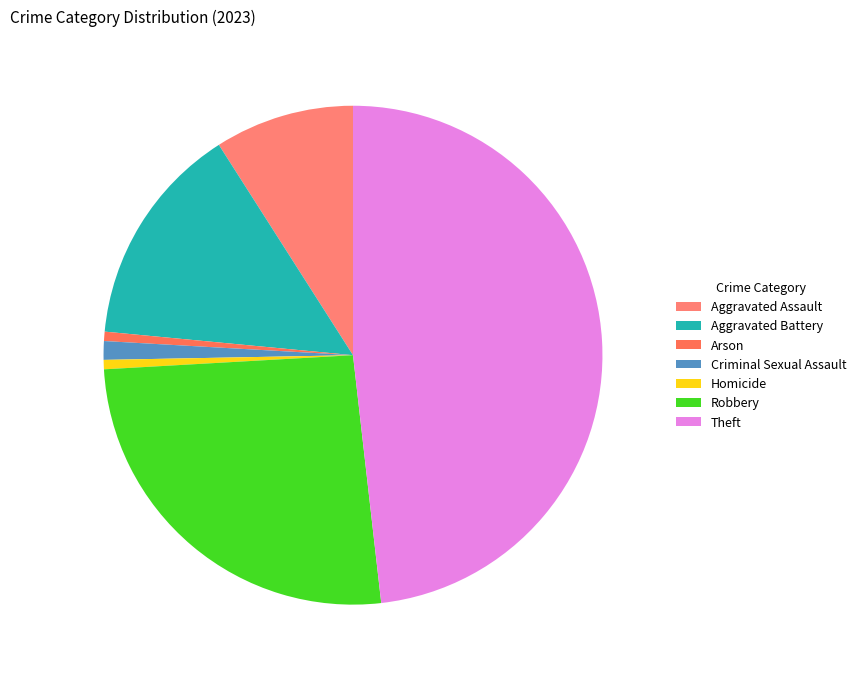

How many slices are in this pie chart?

7